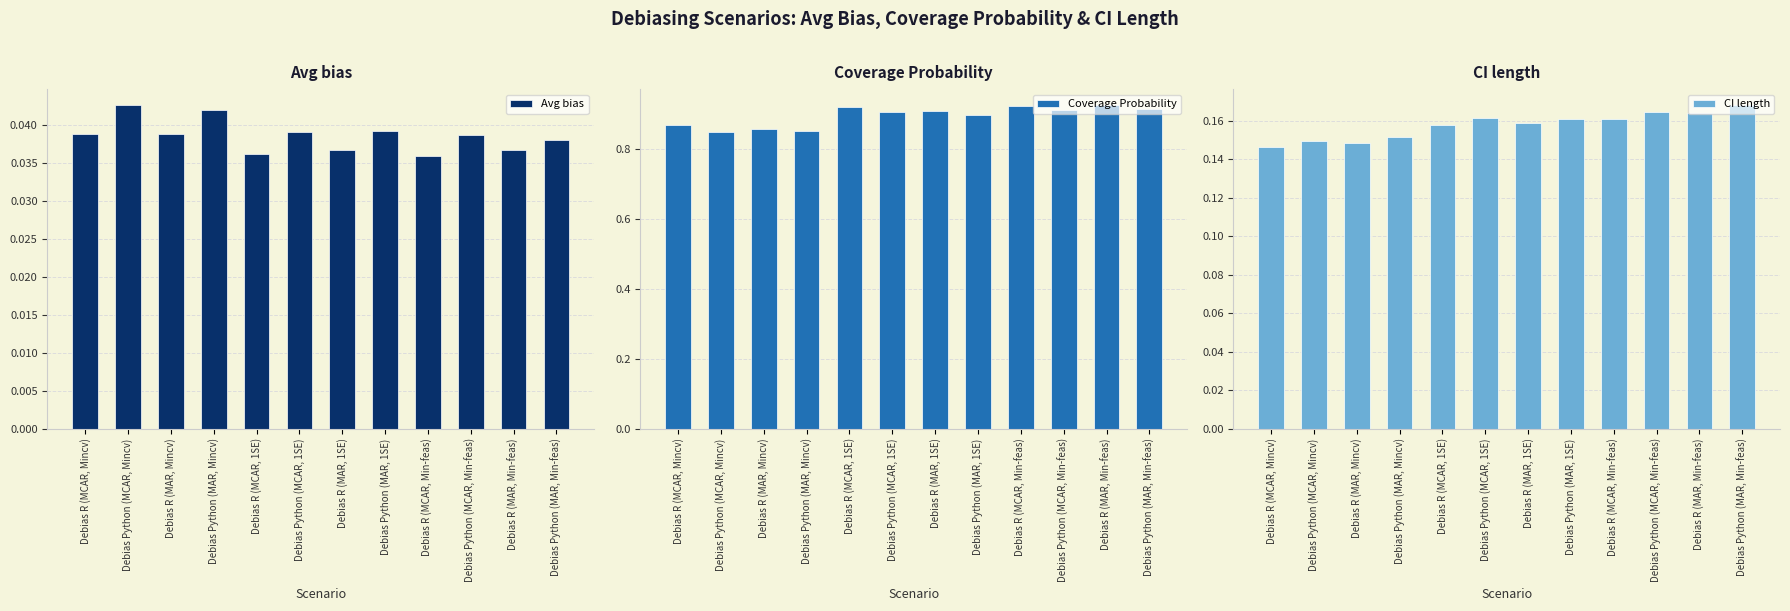

Reading left to right, transcribe all the data shown in this chart.

Avg bias: 0.0	0.0	0.0	0.0	0.0	0.0	0.0	0.0	0.0	0.0	0.0	0.0
Coverage Probability: 0.9	0.8	0.9	0.9	0.9	0.9	0.9	0.9	0.9	0.9	0.9	0.9
CI length: 0.1	0.1	0.1	0.2	0.2	0.2	0.2	0.2	0.2	0.2	0.2	0.2